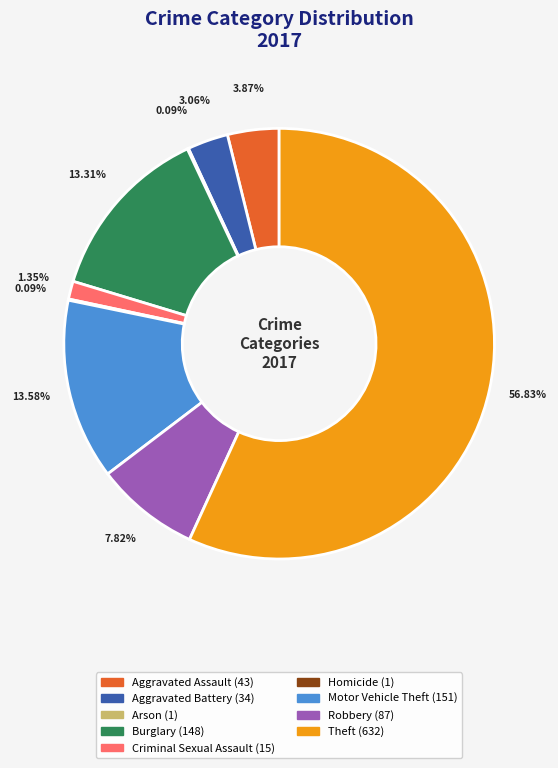

What is the largest slice in the pie chart?

Theft